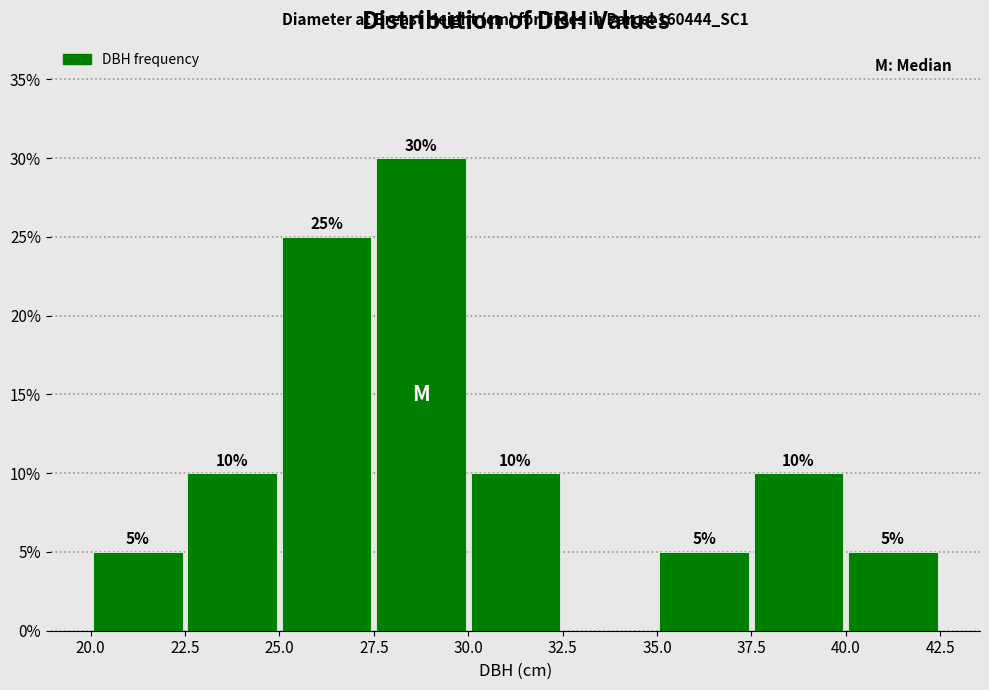

Which range on the x-axis has the tallest bar?

27.5 to 30.0